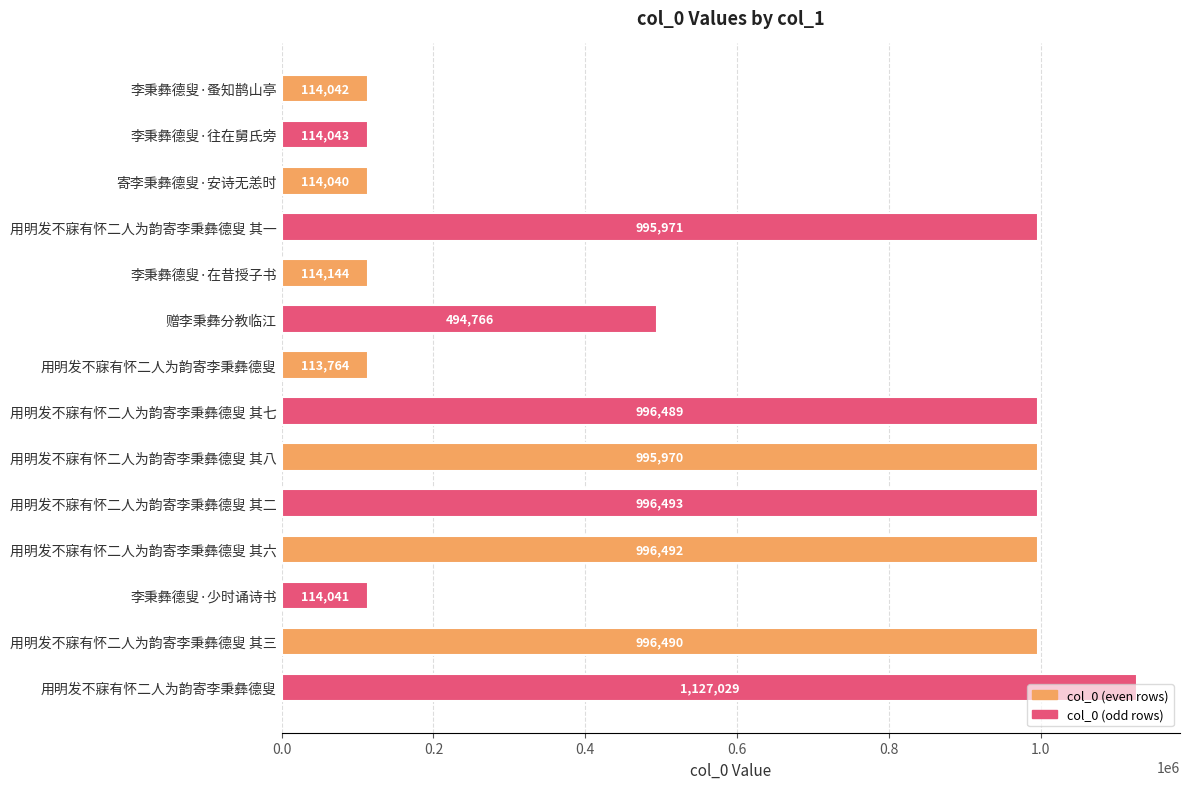

How many data points are less than 995970?

7